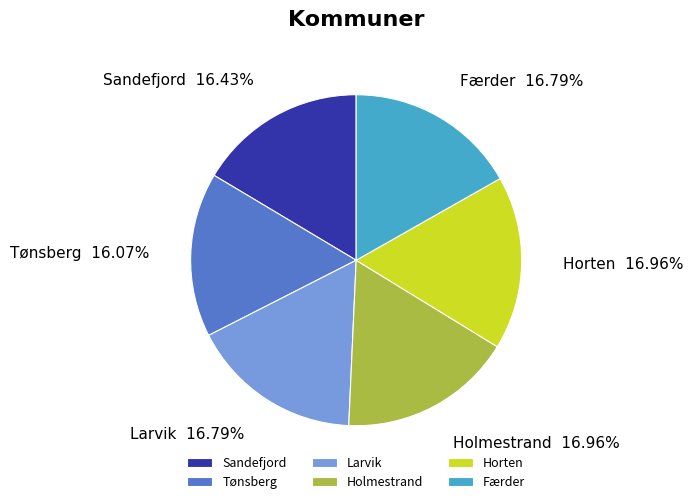

Is Færder the majority of the pie?

No